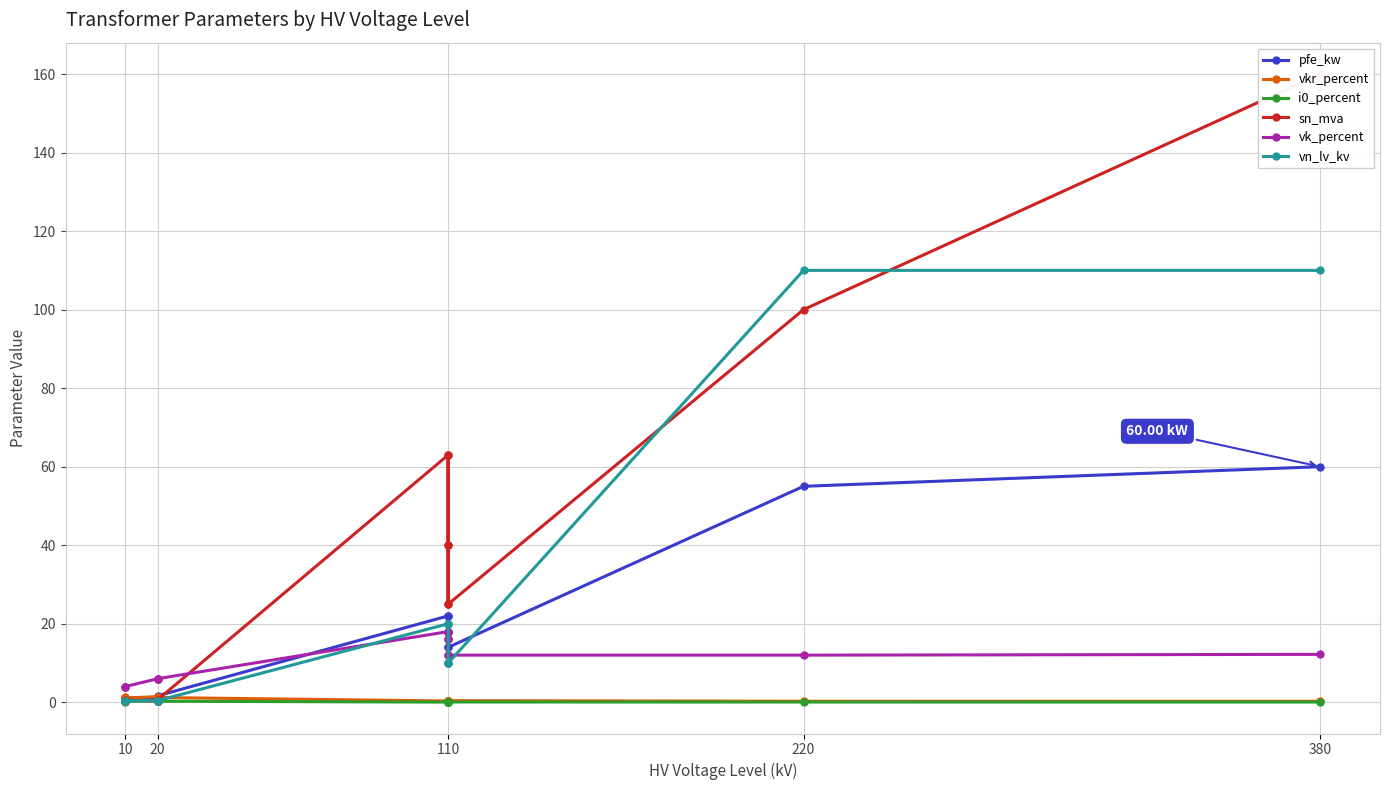

How many values in the pfe_kw series are below 14?

6